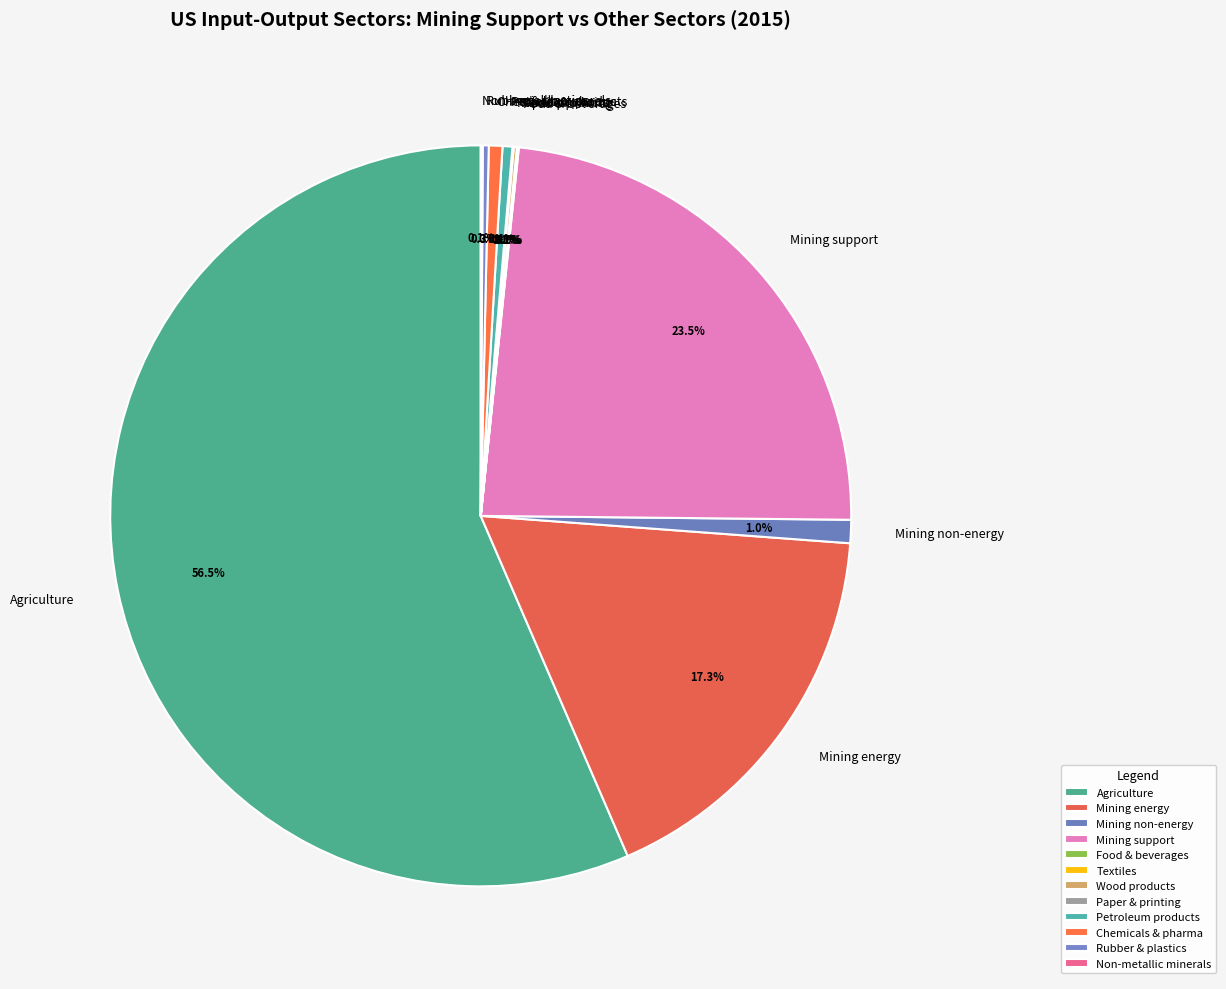

What is the largest slice in the pie chart?

Agriculture